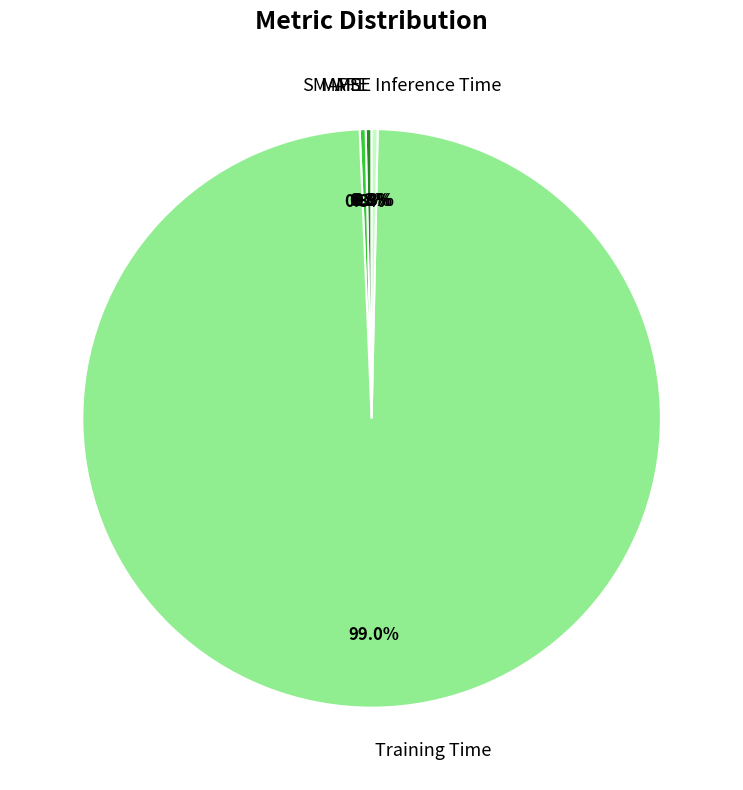

Does Training Time represent more than half of the total?

Yes